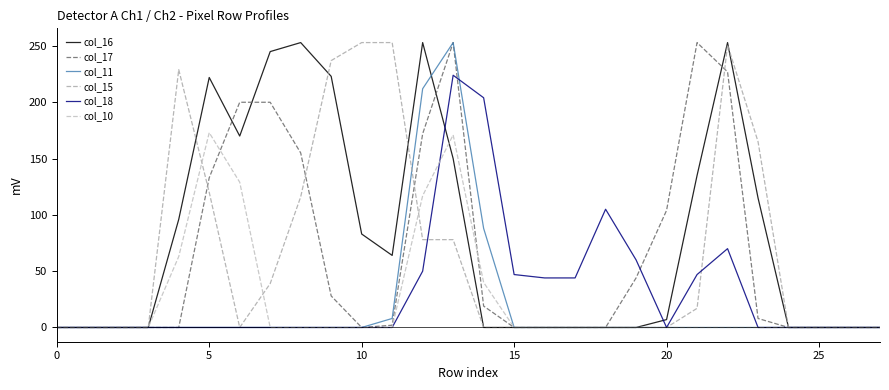

What is the label of the 19th point from the right?

9